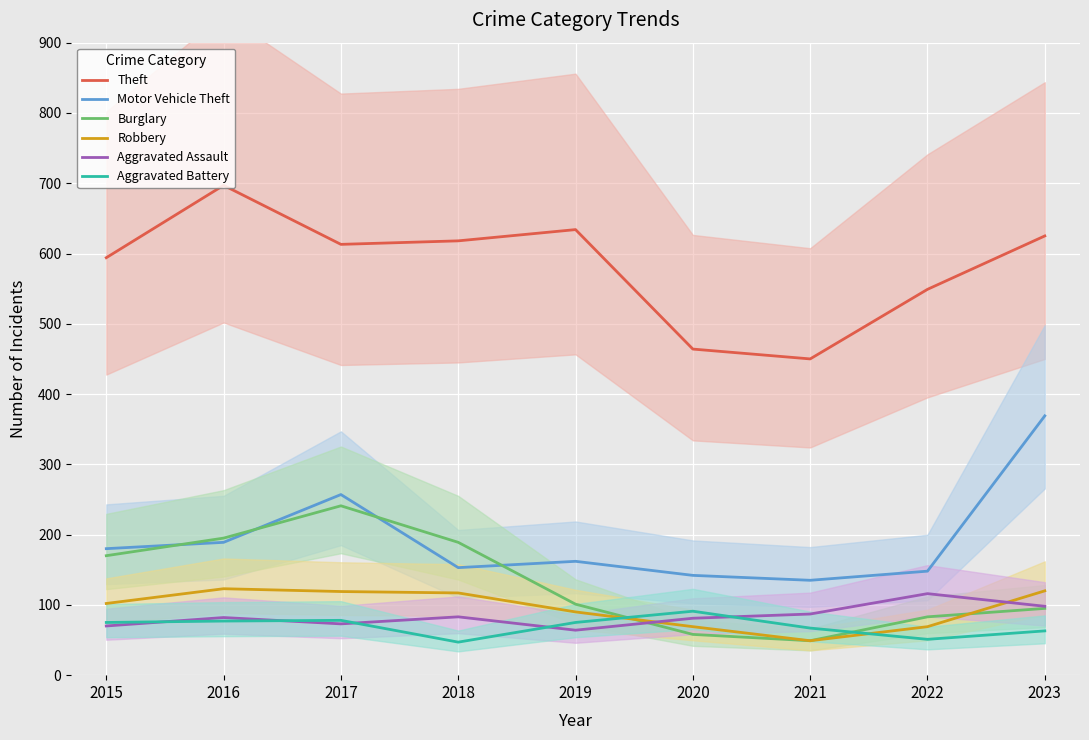

What is the sum of the Motor Vehicle Theft values at 2020 and 2016?

331